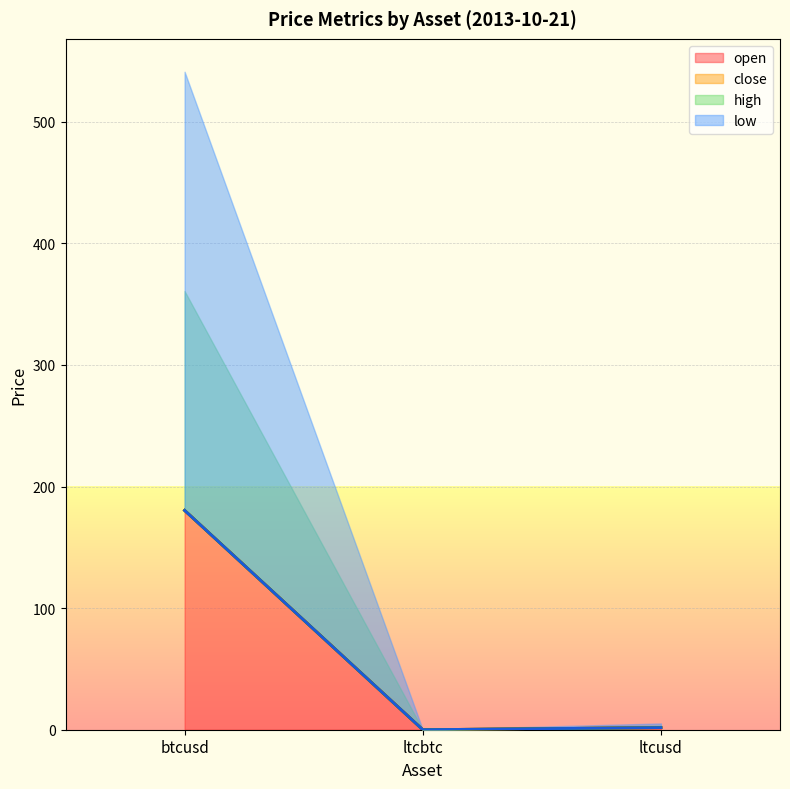

The low series shows 252.1 at btcusd. True or false?

False